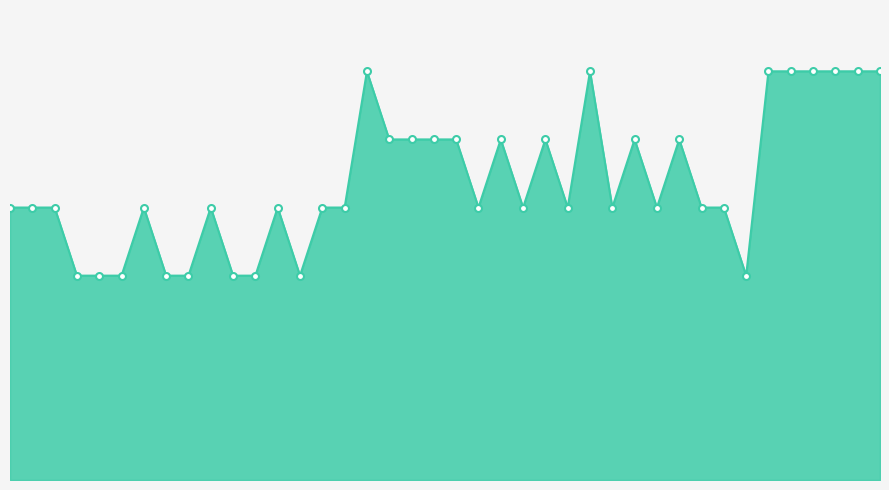

Does the chart have visible grid lines?

No